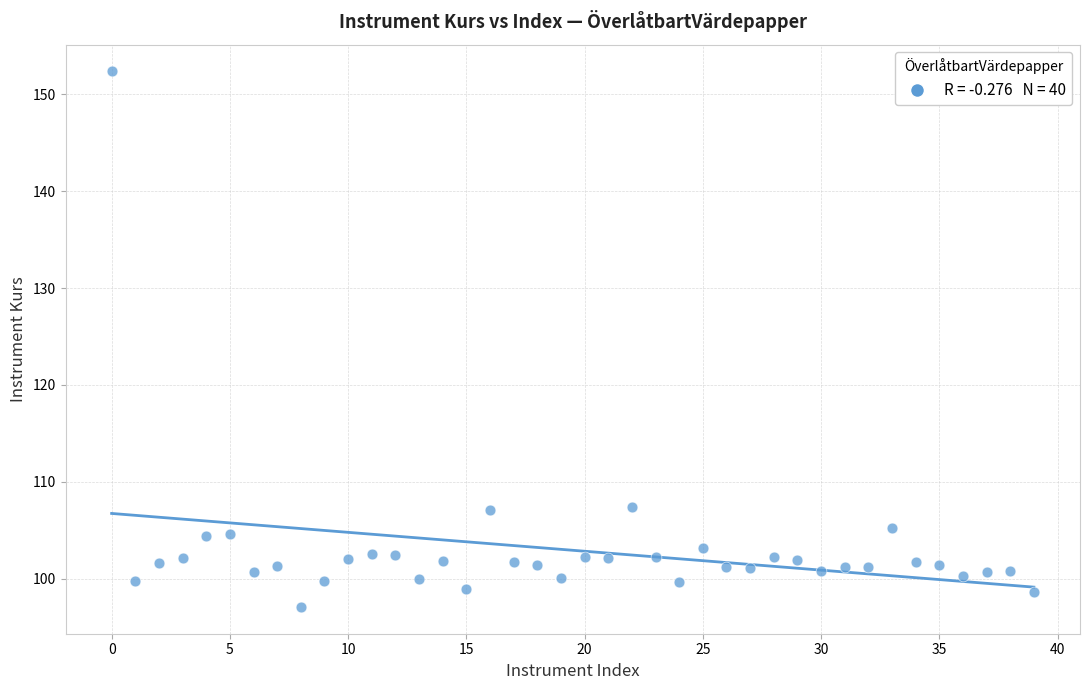

What is the range of Y values (max minus min)?

55.3